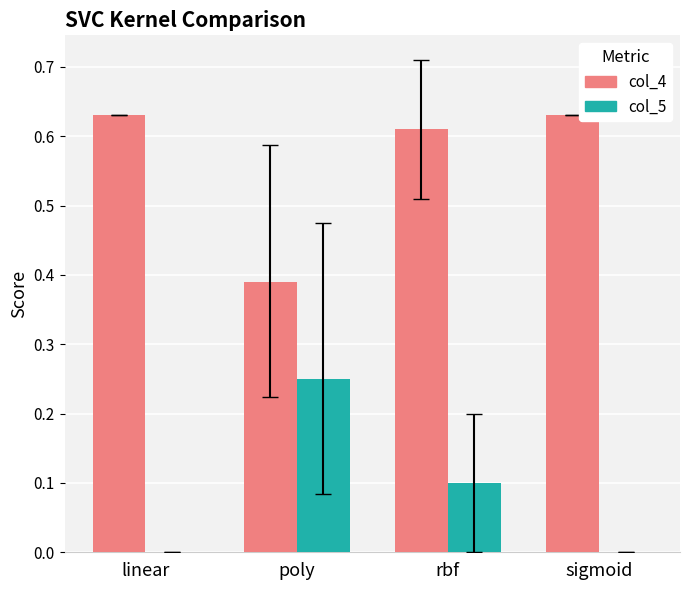

What is the sum of the col_4 values at linear and poly?

1.0